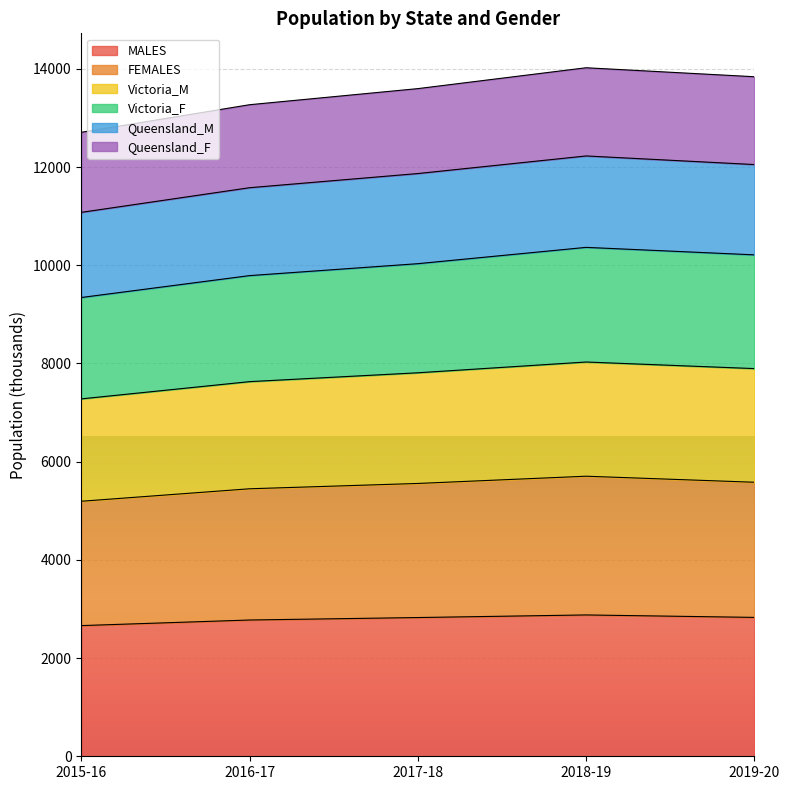

What is the lowest value of the MALES series?

2661.2